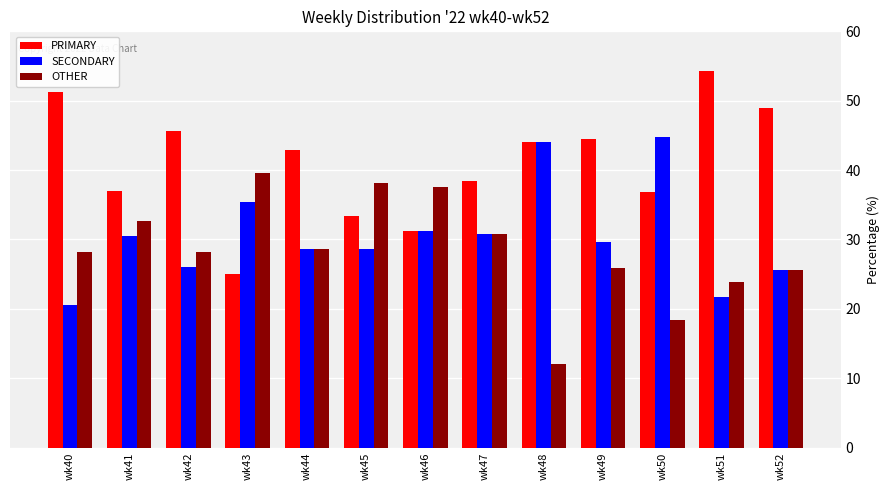

What is the difference between the maximum and minimum values in the OTHER series?

27.6